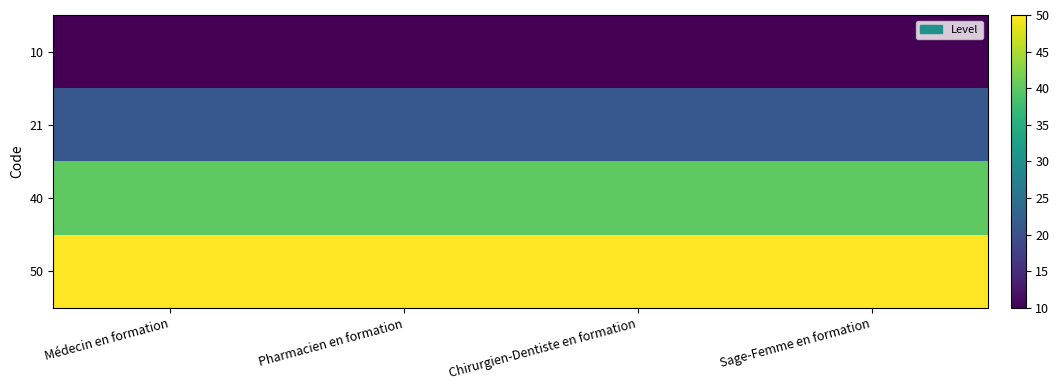

List the series in order of their overall mean, lowest first.

10, 21, 40, 50